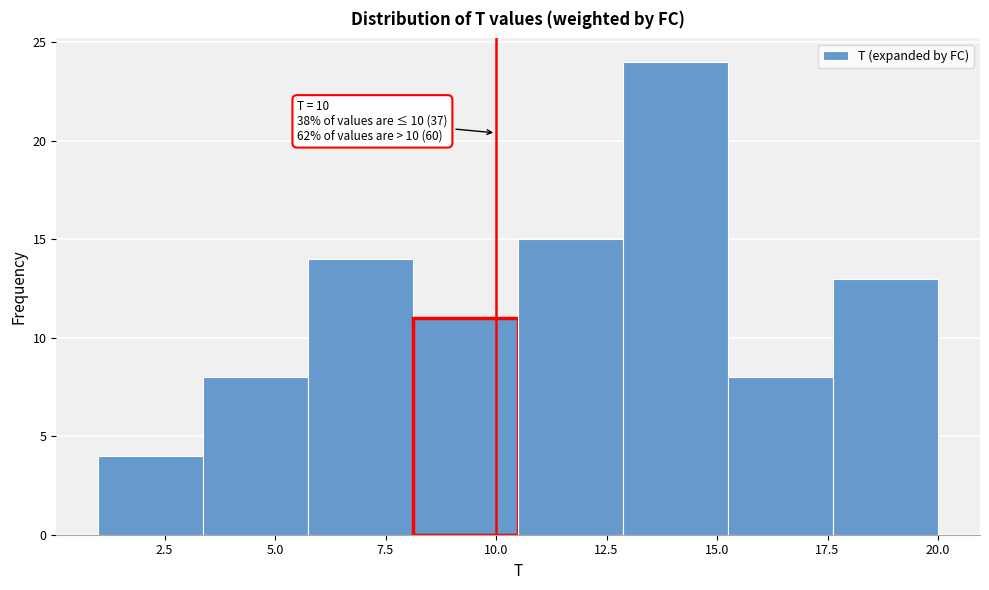

Which range on the x-axis has the tallest bar?

13.0 to 15.5